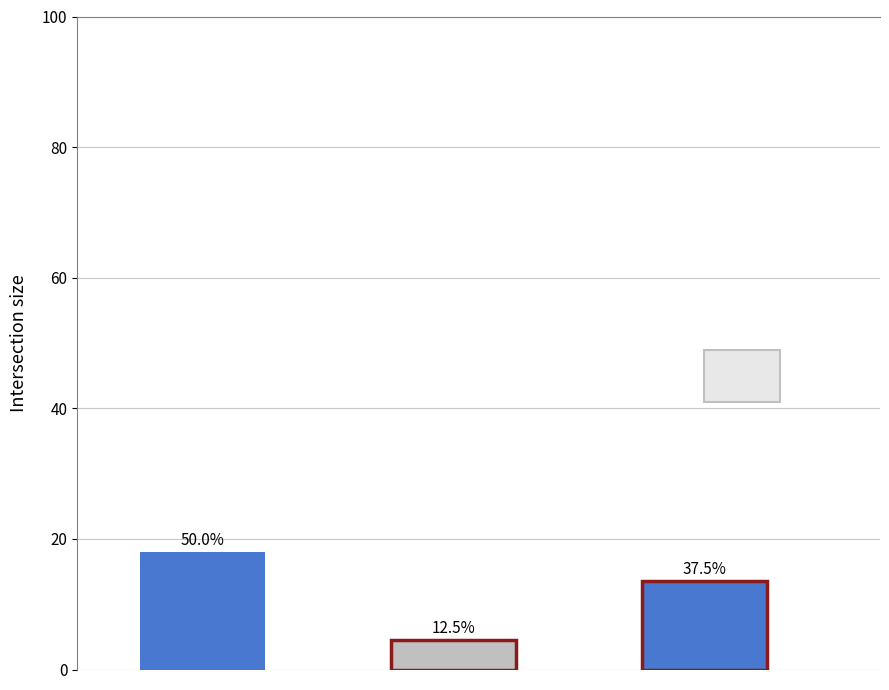

How many bars are there in total?

3